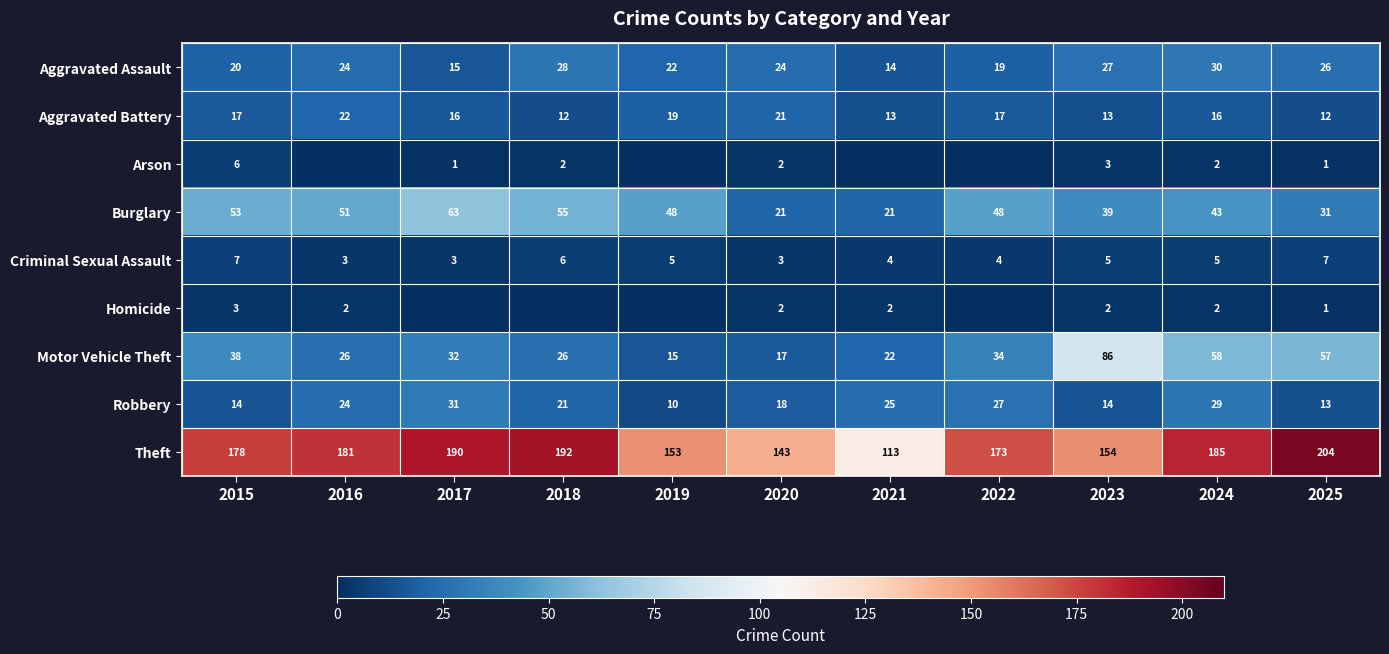

What is the total value across all series at 2021?

214